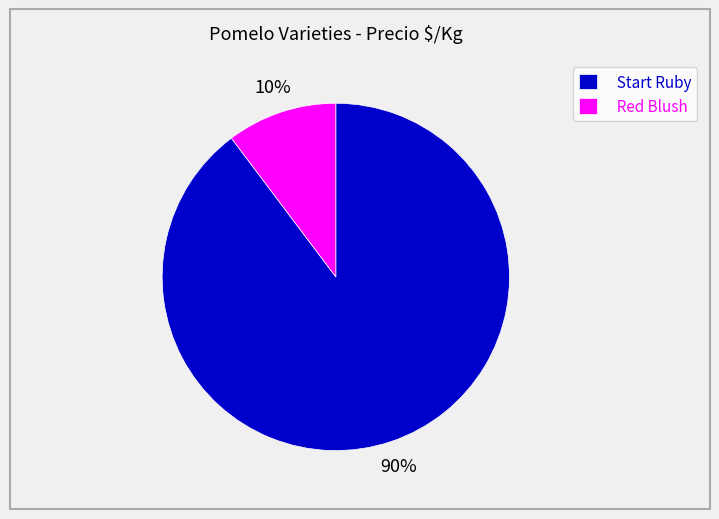

How many segments does this pie chart have?

2